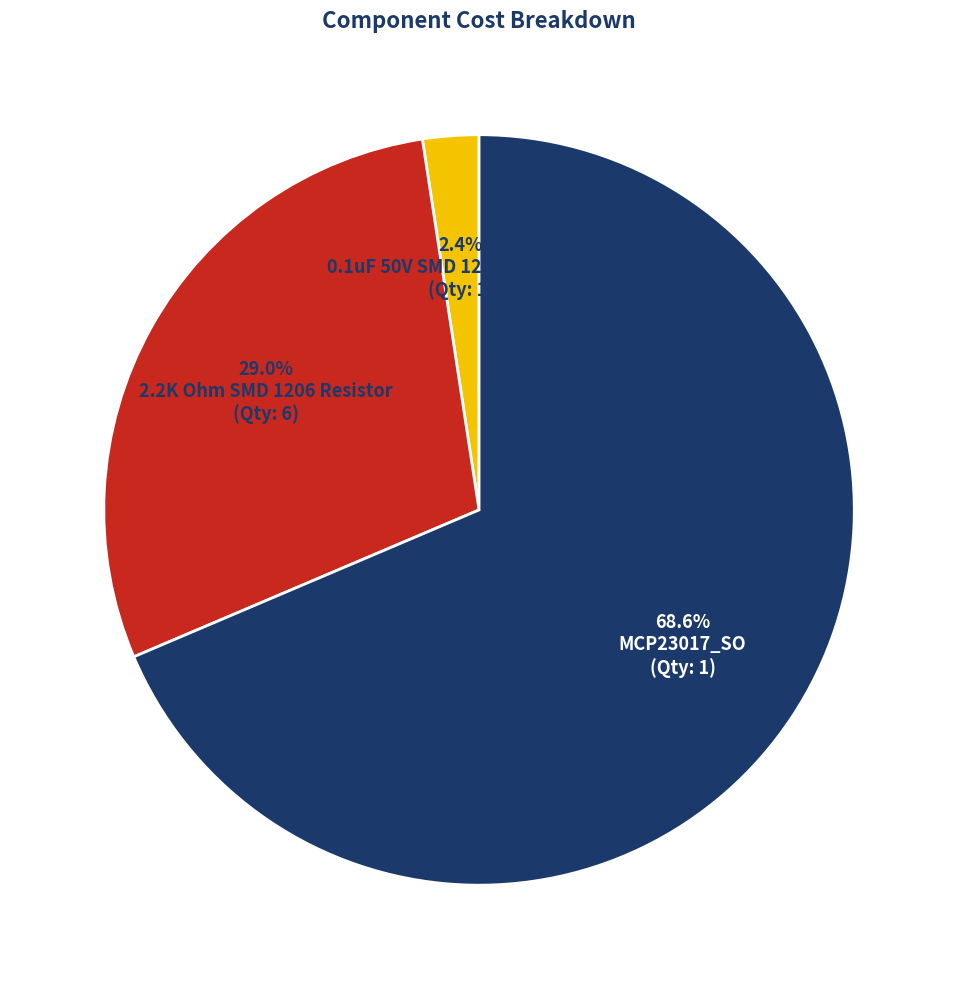

Does 68.6% MCP23017_SO (Qty: 1) represent more than half of the total?

Yes